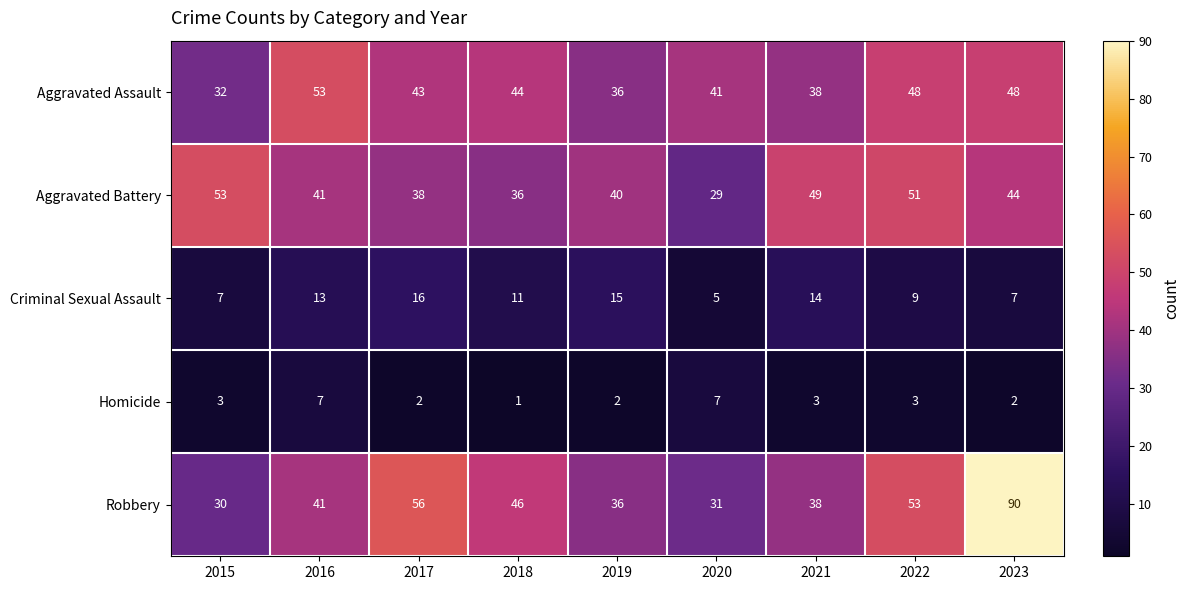

Which series changed the most between 2021 and 2022?

Robbery